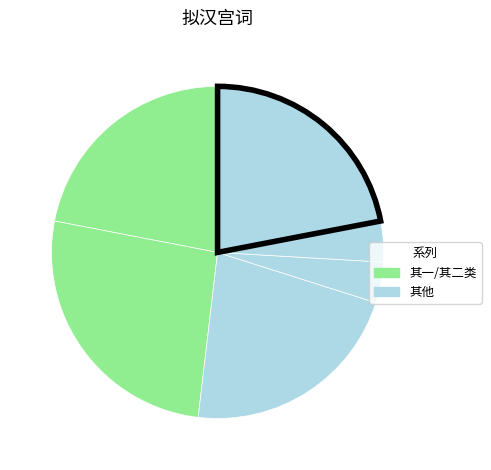

Count the number of slices in the pie.

6